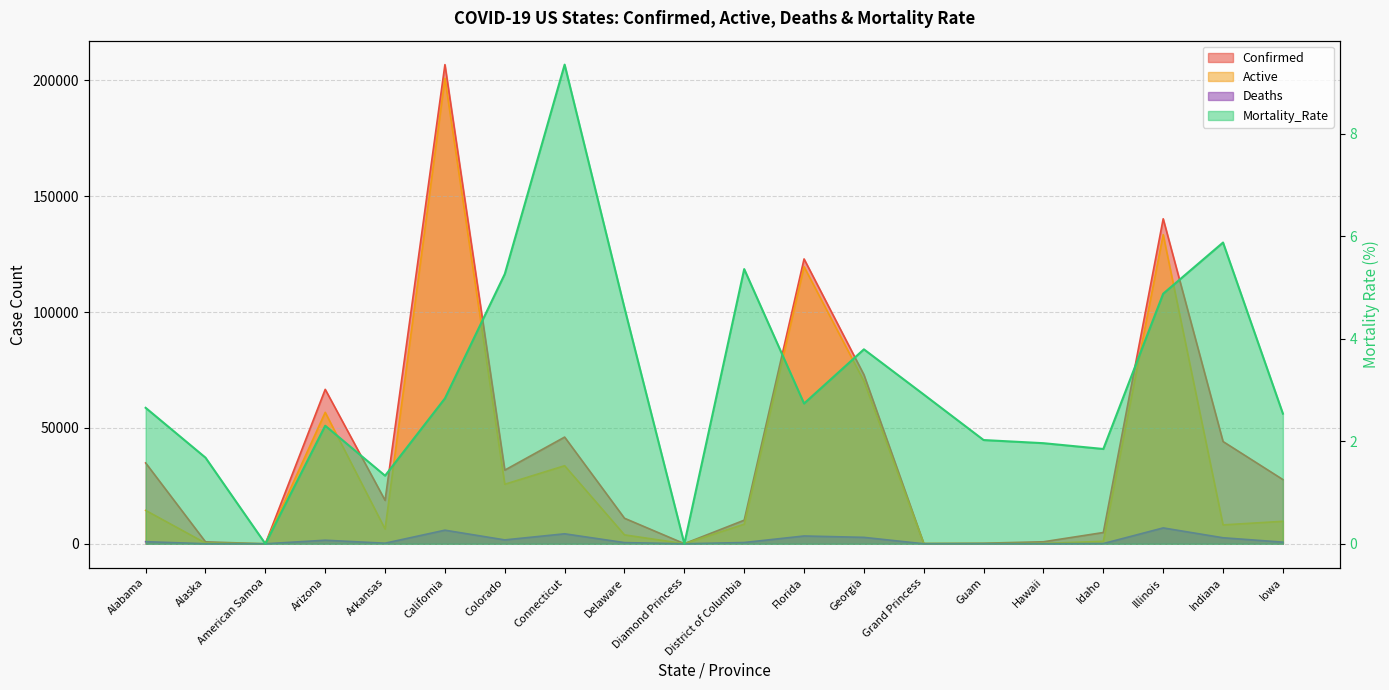

What is the value of the Deaths point at the 8th from the left?

4307.0